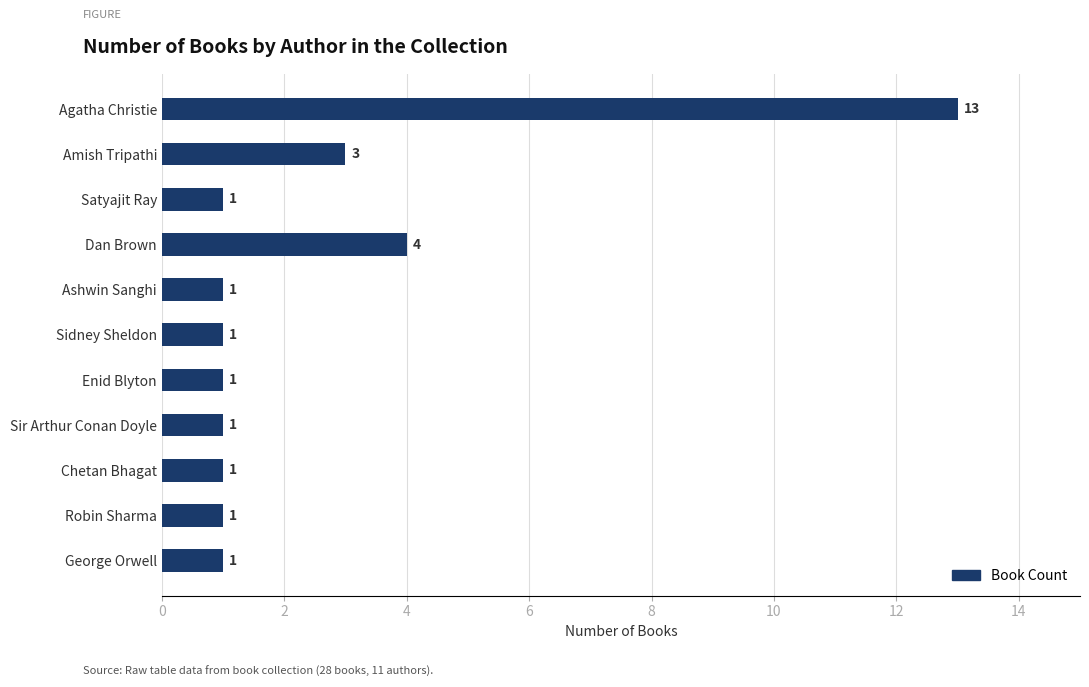

The chart shows a value of 2 at Enid Blyton. True or false?

False